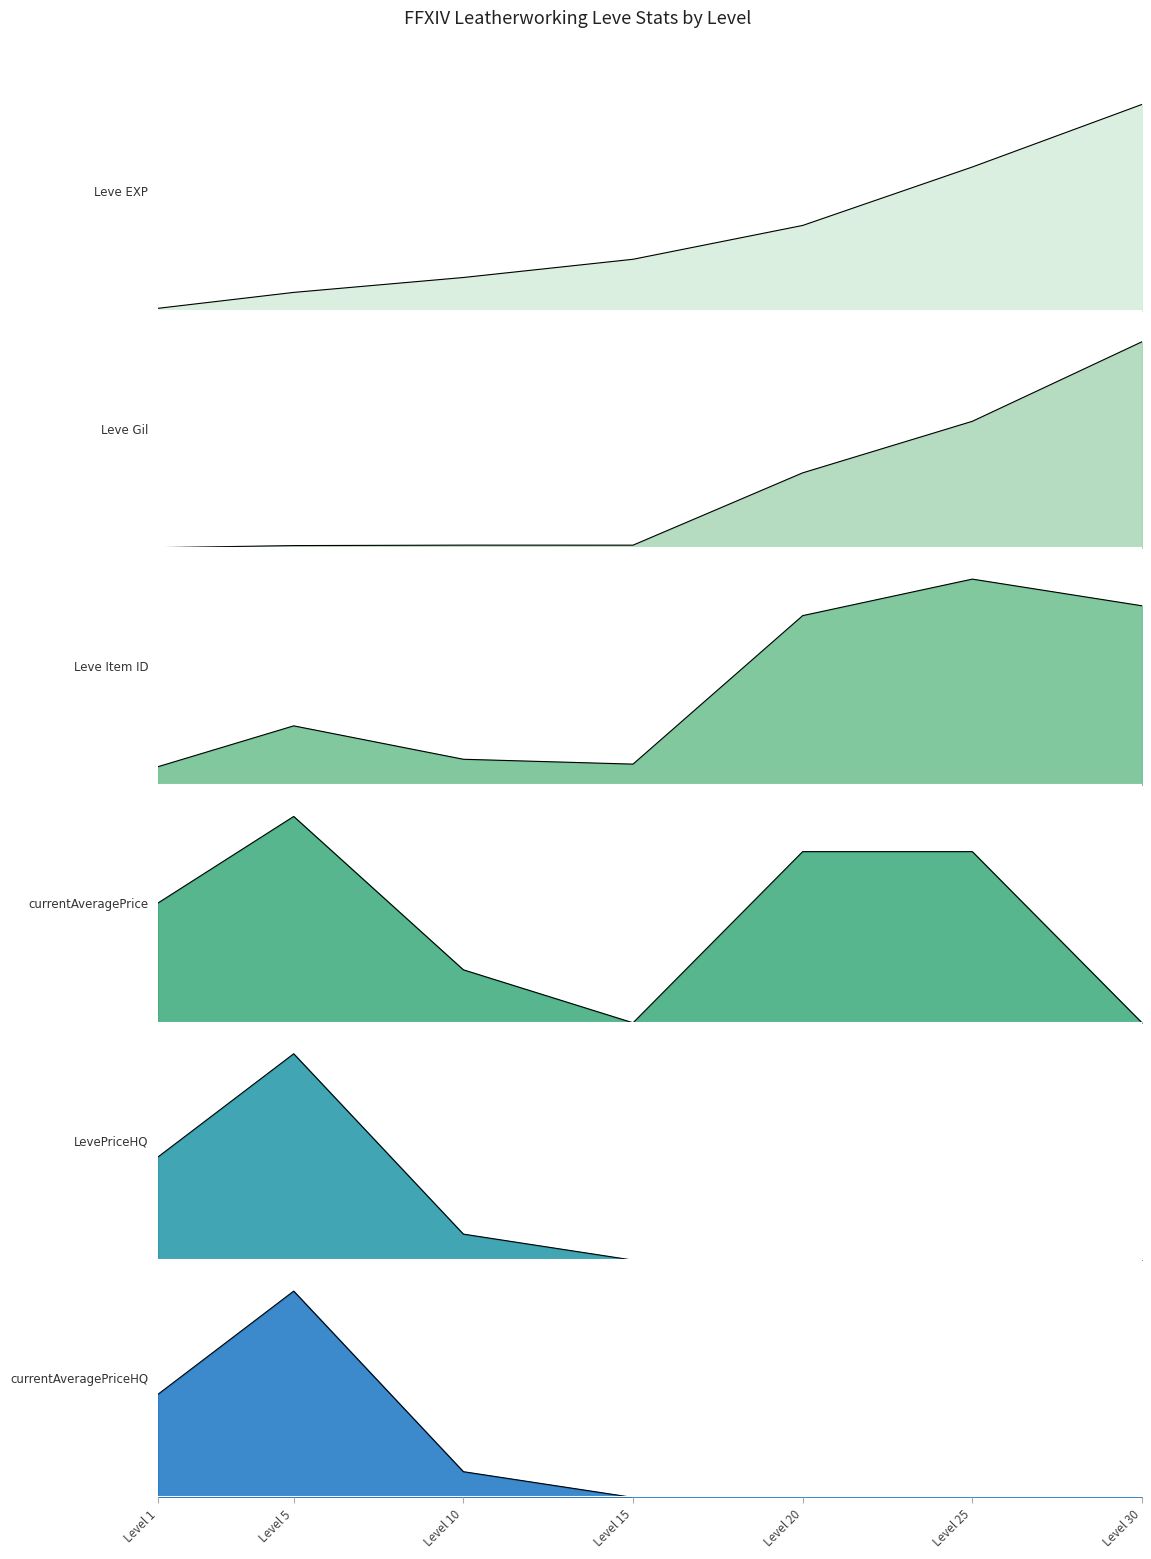

What is the spread (max minus min) of values at Level 1?

3840